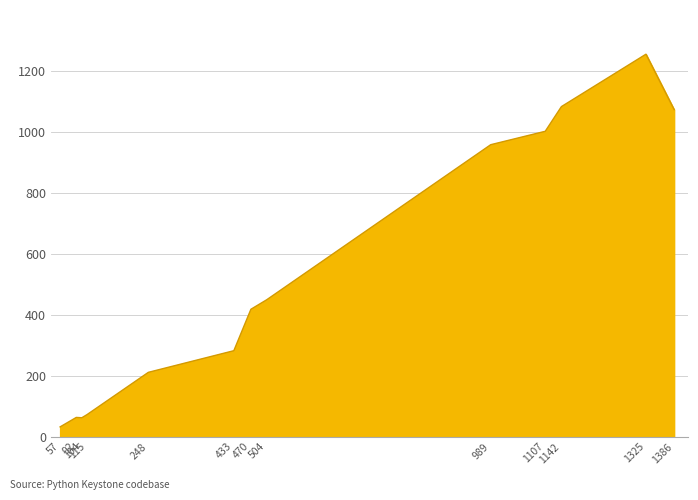

Reading left to right, extract all data points from this chart.

57=32	92=63	104=62	115=72	248=211	433=282	470=418	504=449	989=958	1107=1002	1142=1083	1325=1255	1386=1073